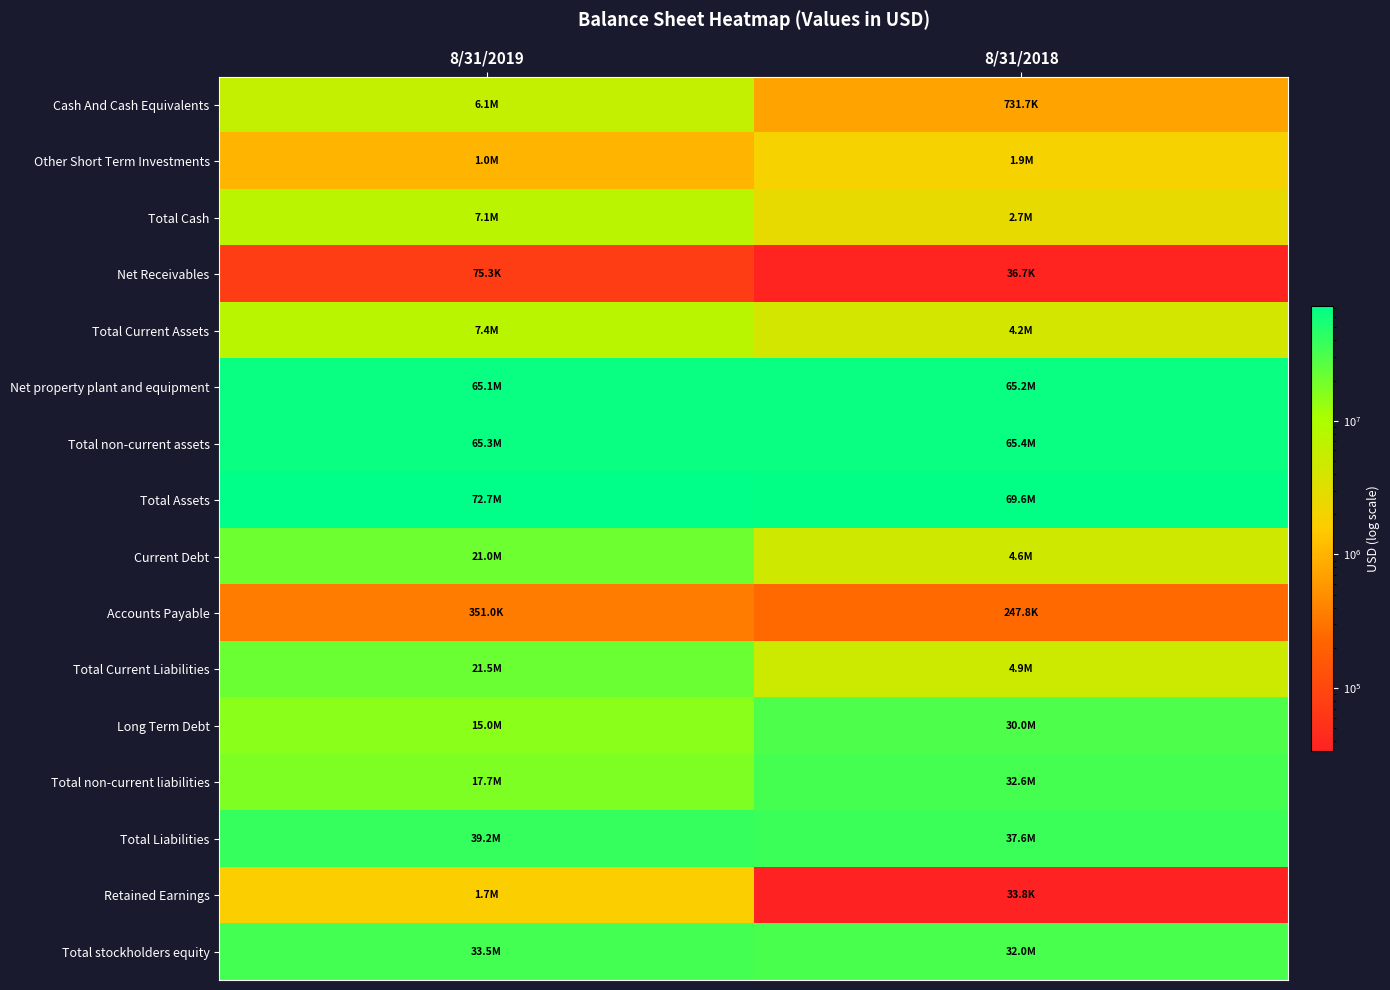

What is the total value across all series at 8/31/2018?

351750167